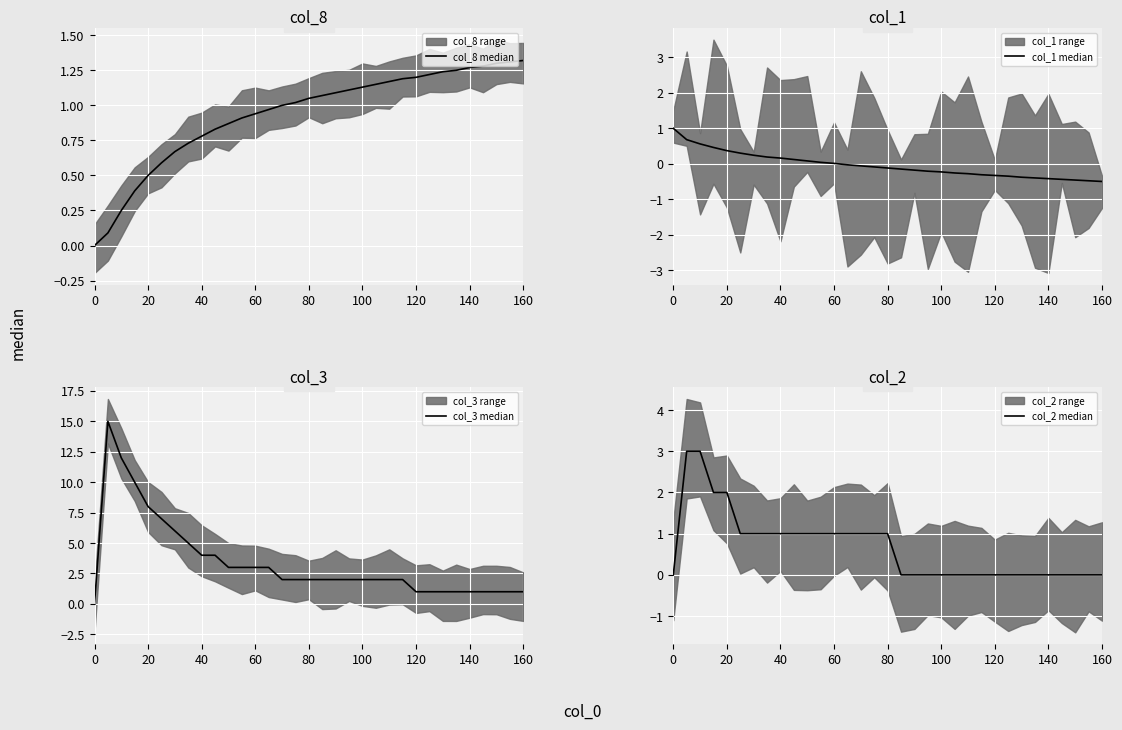

Count the col_2 median values in the range 0 to 1.

29